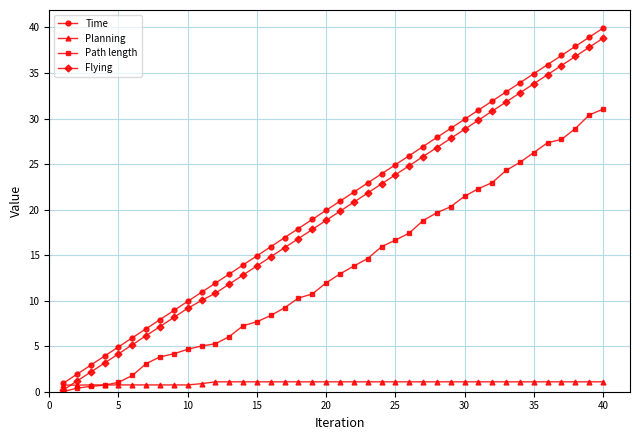

How many times do Flying and Planning cross each other?

1